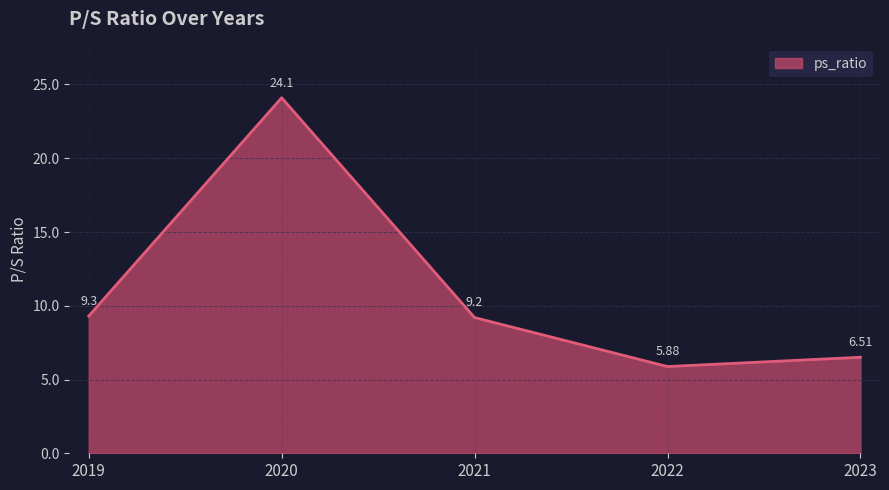

True or false: the data has more than 0 interior local peaks.

True